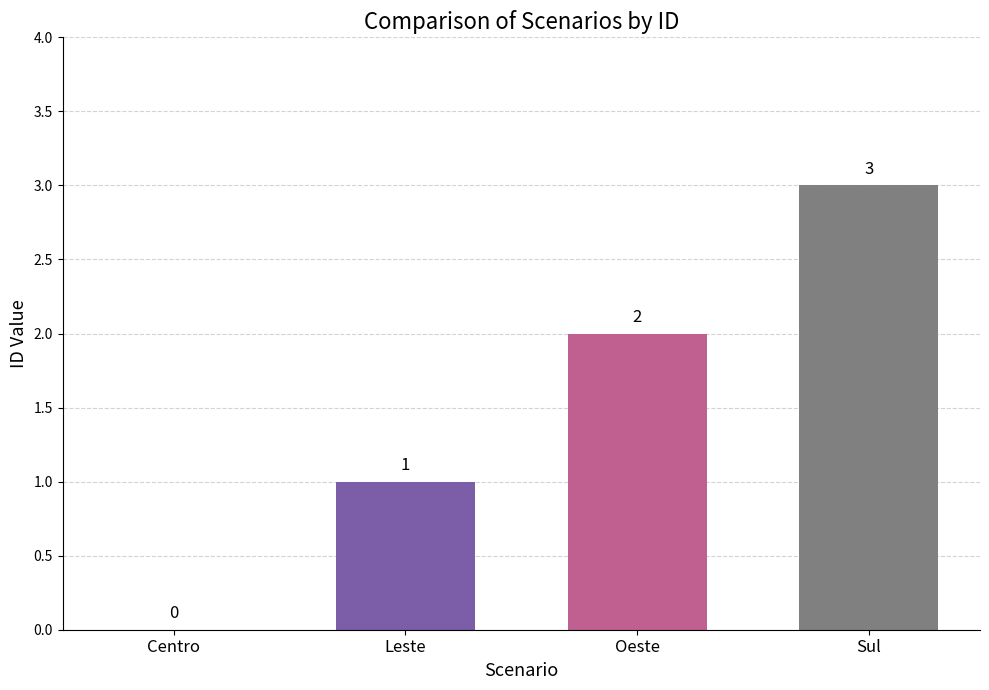

What value does the data have at Sul?

3